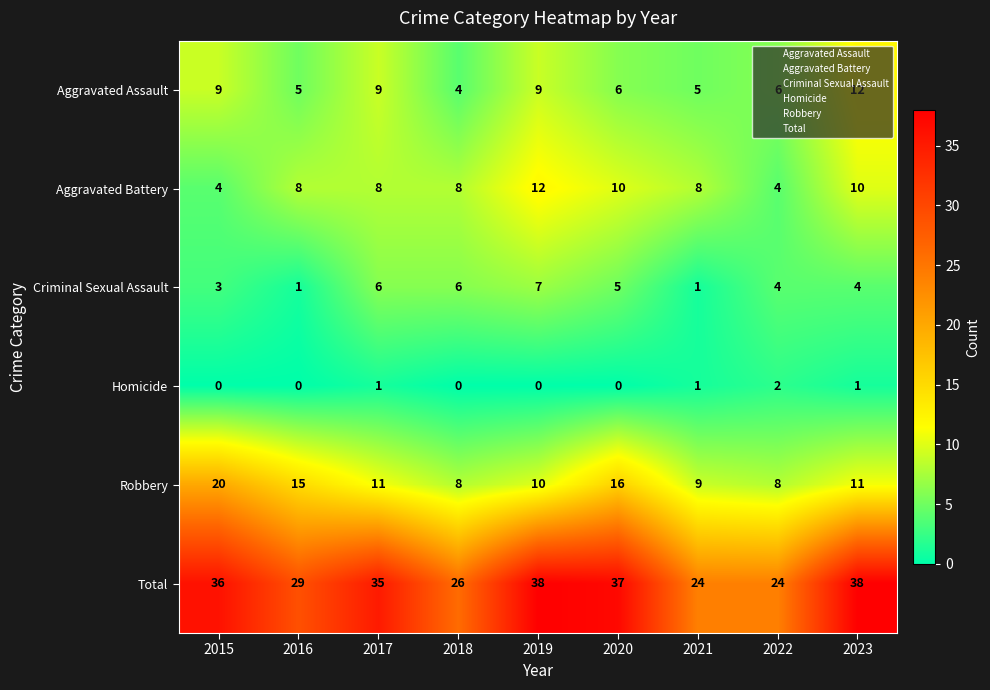

At which label does Aggravated Assault reach its minimum?

2018